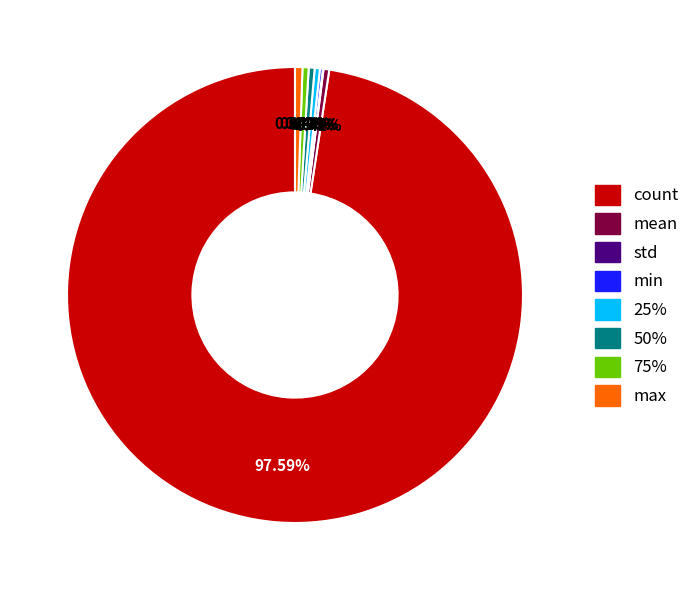

Which category accounts for the majority?

count